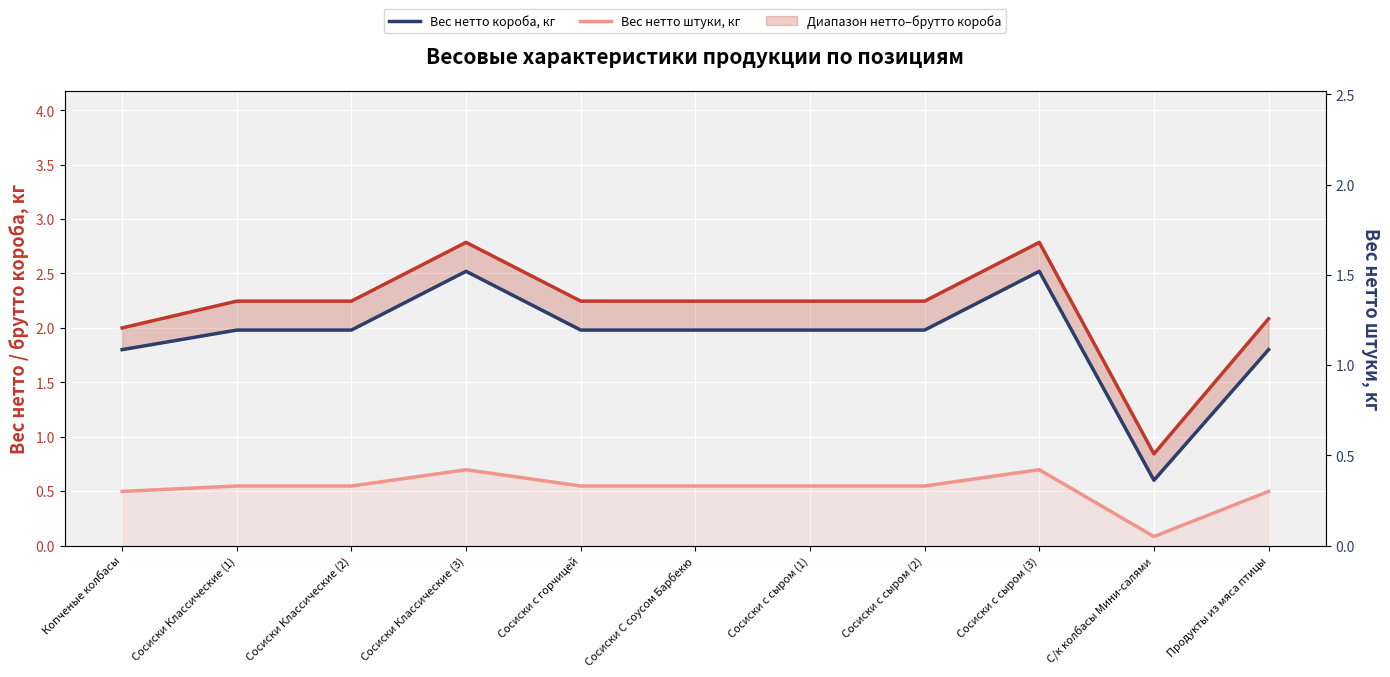

At which category does the chart reach its minimum across all series?

С/к колбасы Мини-салями